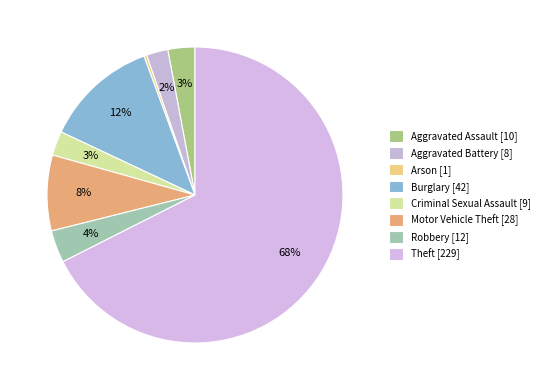

How many slices are in this pie chart?

8